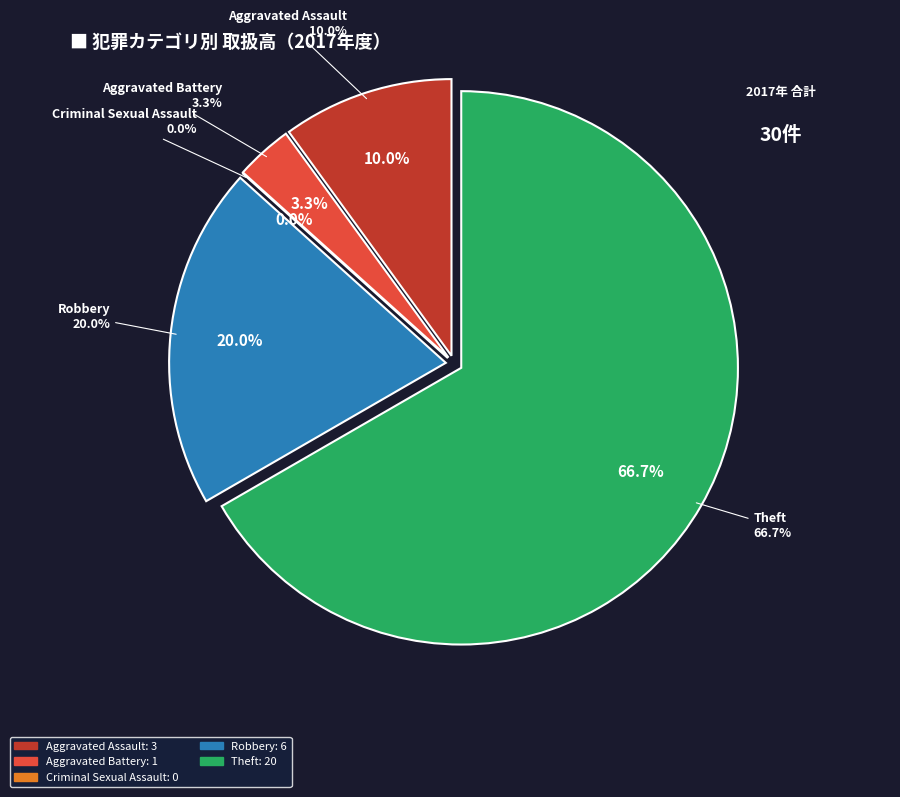

What percentage is NOT represented by Aggravated Battery?

96.7%